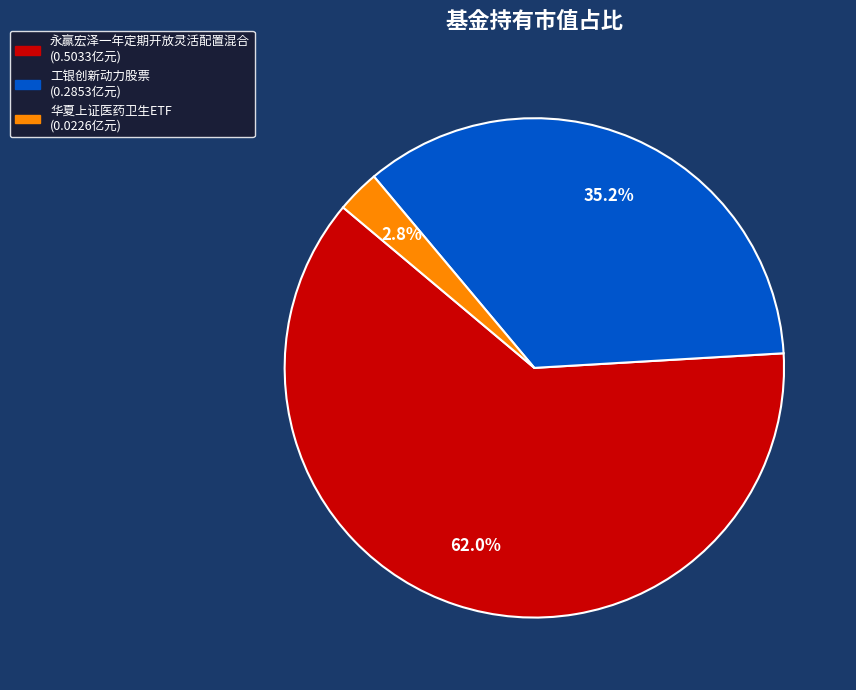

Rank the categories by value from lowest to highest.

华夏上证医药卫生ETF, 工银创新动力股票, 永赢宏泽一年定期开放灵活配置混合